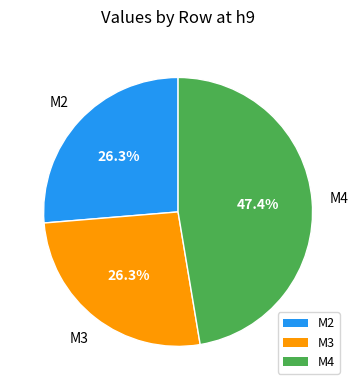

Is there any slice that represents more than half of the pie?

No